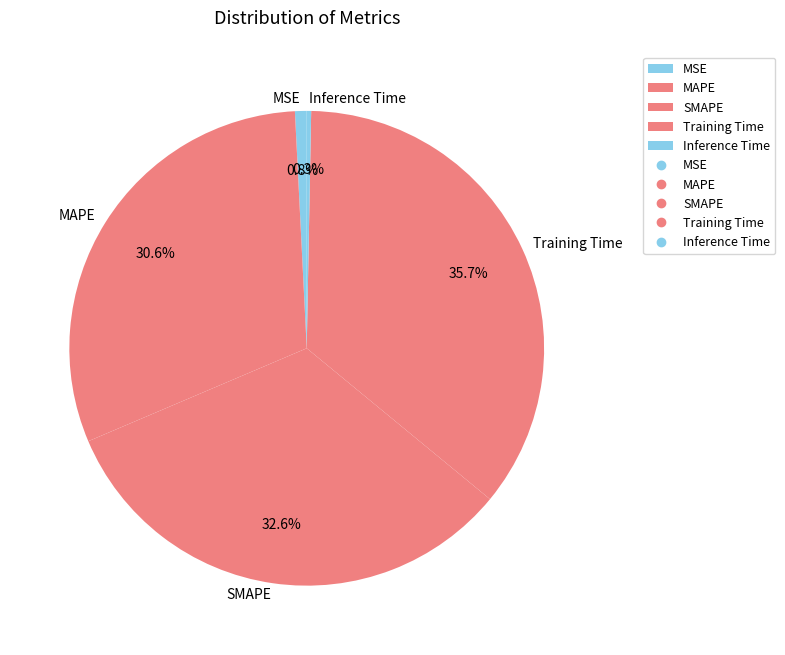

Is there any slice that represents more than half of the pie?

No